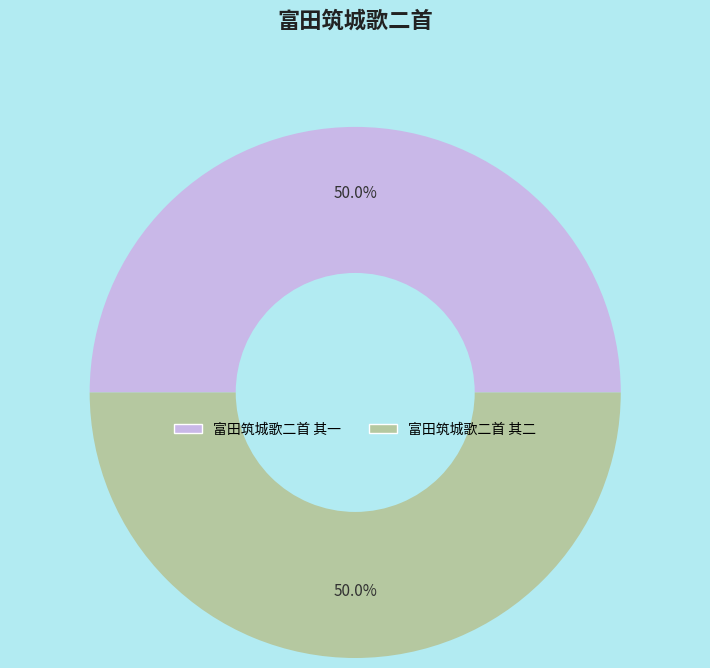

To the nearest percent, what is the average slice percentage?

50%